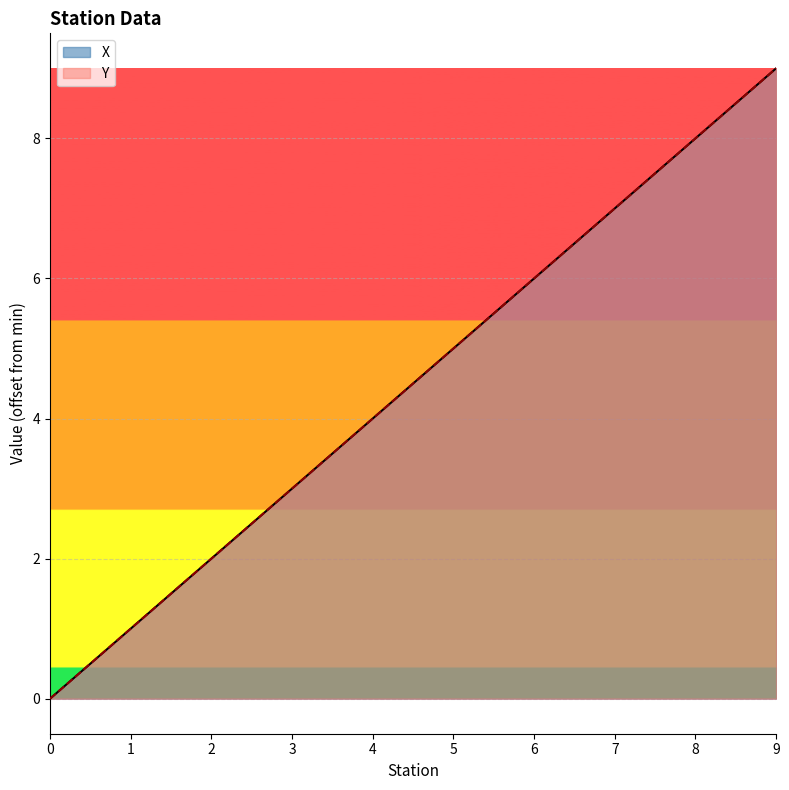

What is the total value across all series at 6?

12